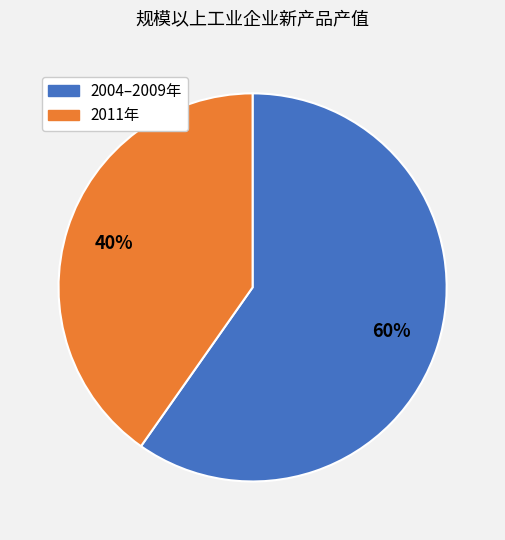

To the nearest percent, what is the average slice percentage?

50%